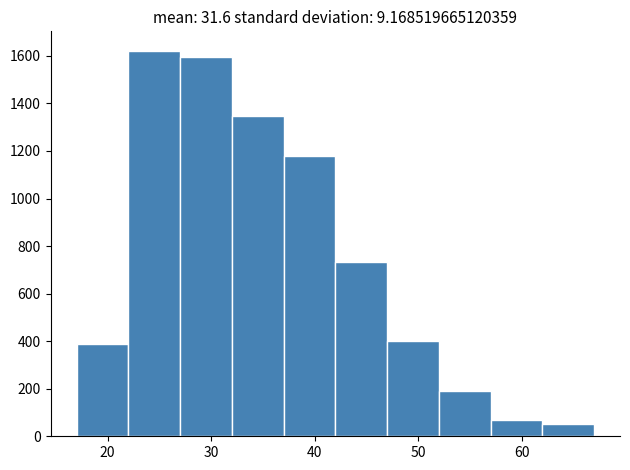

Reading left to right, list every bar in this chart as the range it spans on the x-axis followed by its height. The values are not printed on the chart, so give them approximately, as read against the axis.

17 to 22: 380
22 to 27: 1620
27 to 32: 1600
32 to 37: 1340
37 to 42: 1180
42 to 47: 740
47 to 52: 400
52 to 57: 200
57 to 62: 60
62 to 67: 60